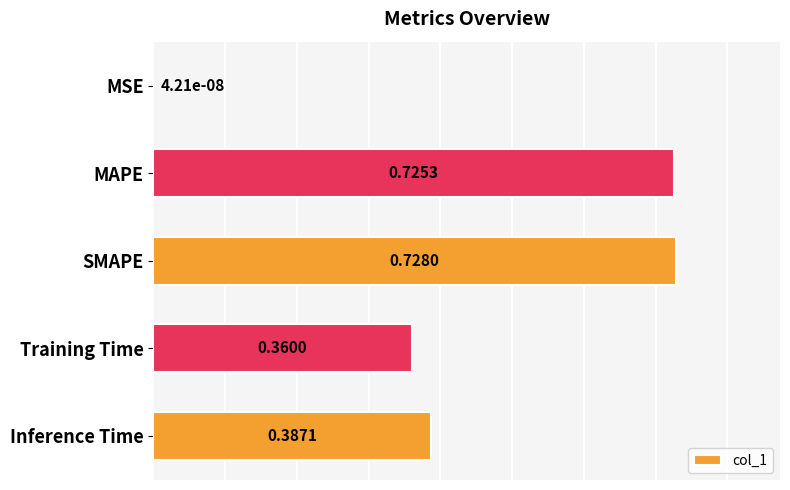

What is the change in value from MSE to MAPE?

+0.7